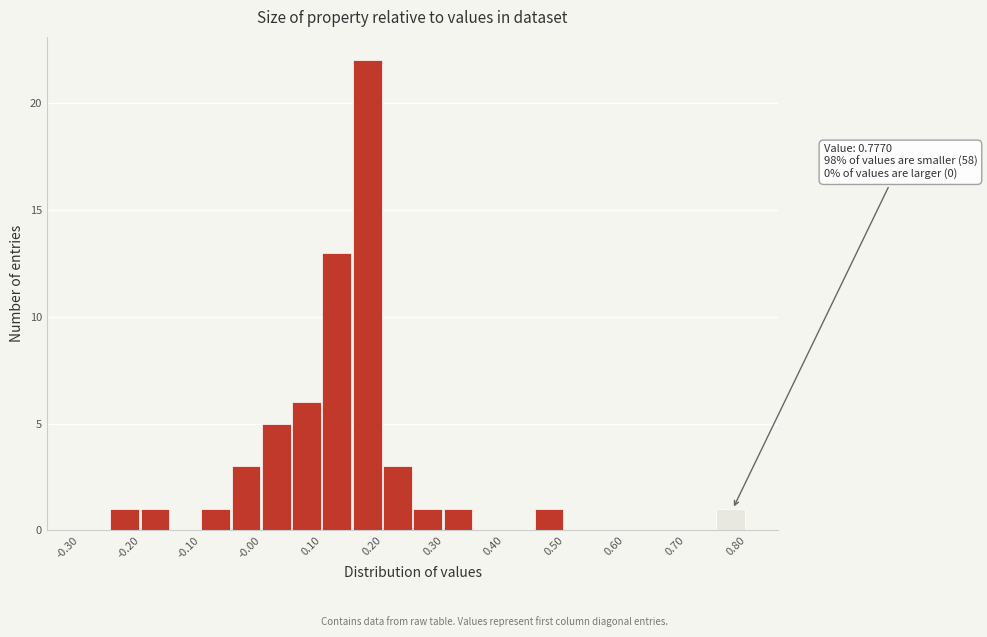

Which range on the x-axis has the tallest bar?

0.15 to 0.20